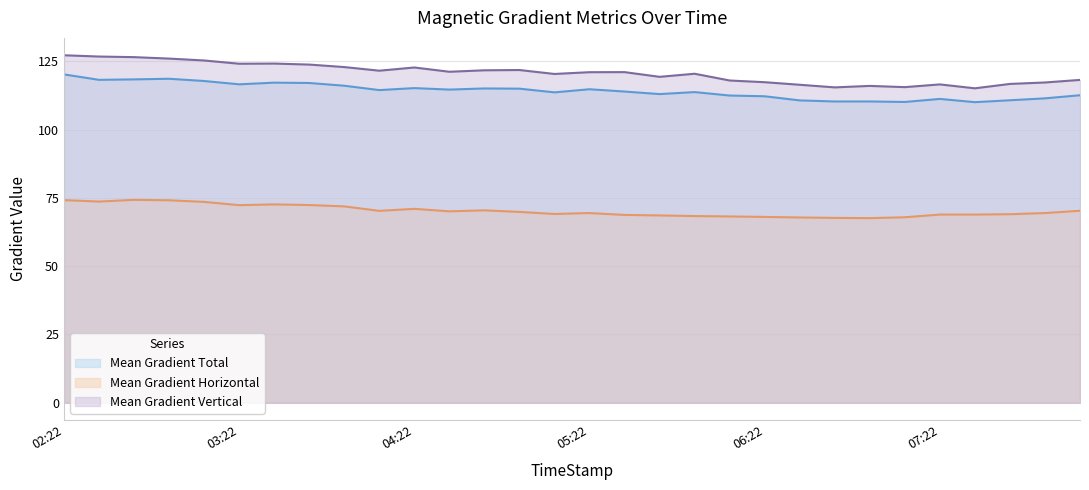

True or false: Mean Gradient Total and Mean Gradient Vertical cross at least once.

False